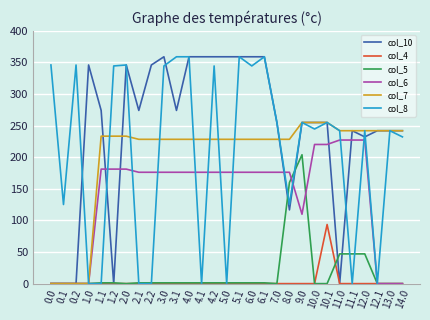

The value of col_10 at 0.0 is -213.9. True or false?

False